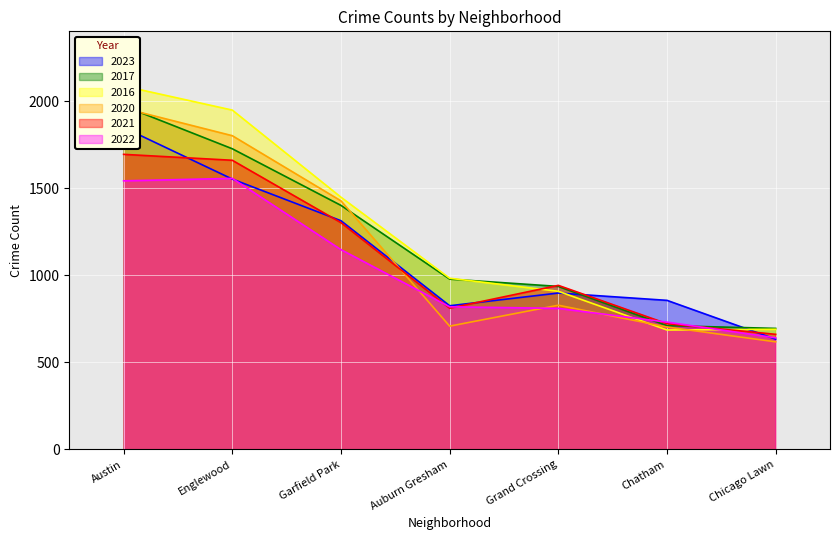

Reading right to left, list all the values displayed in this chart.

2023: Chicago Lawn=633	Chatham=856	Grand Crossing=898	Auburn Gresham=825	Garfield Park=1313	Englewood=1552	Austin=1848
2017: Chicago Lawn=695	Chatham=711	Grand Crossing=936	Auburn Gresham=978	Garfield Park=1401	Englewood=1726	Austin=1972
2016: Chicago Lawn=690	Chatham=686	Grand Crossing=908	Auburn Gresham=983	Garfield Park=1448	Englewood=1948	Austin=2086
2020: Chicago Lawn=618	Chatham=703	Grand Crossing=828	Auburn Gresham=708	Garfield Park=1427	Englewood=1801	Austin=1959
2021: Chicago Lawn=661	Chatham=722	Grand Crossing=942	Auburn Gresham=811	Garfield Park=1302	Englewood=1660	Austin=1694
2022: Chicago Lawn=641	Chatham=731	Grand Crossing=810	Auburn Gresham=819	Garfield Park=1147	Englewood=1556	Austin=1542